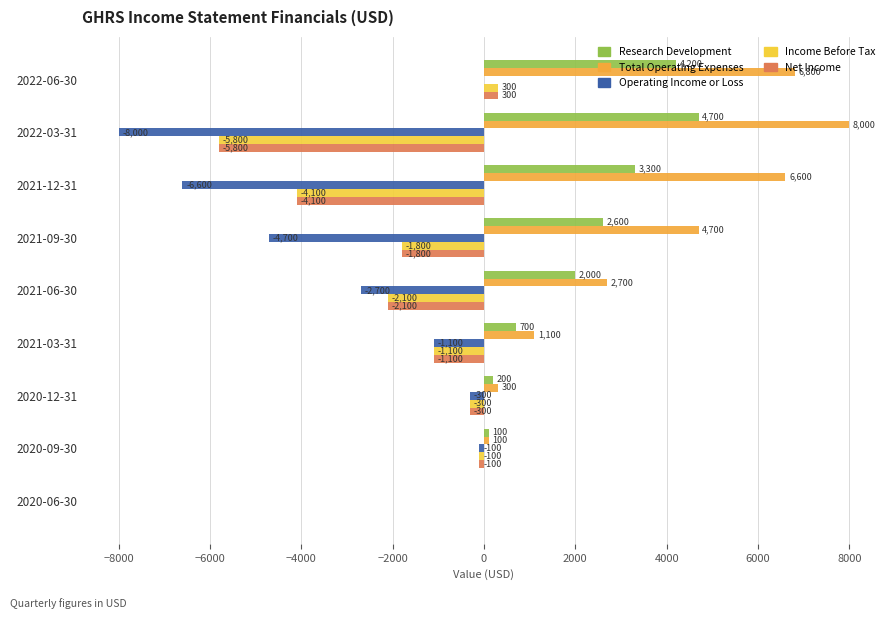

Which series has the largest total across all categories?

Total Operating Expenses